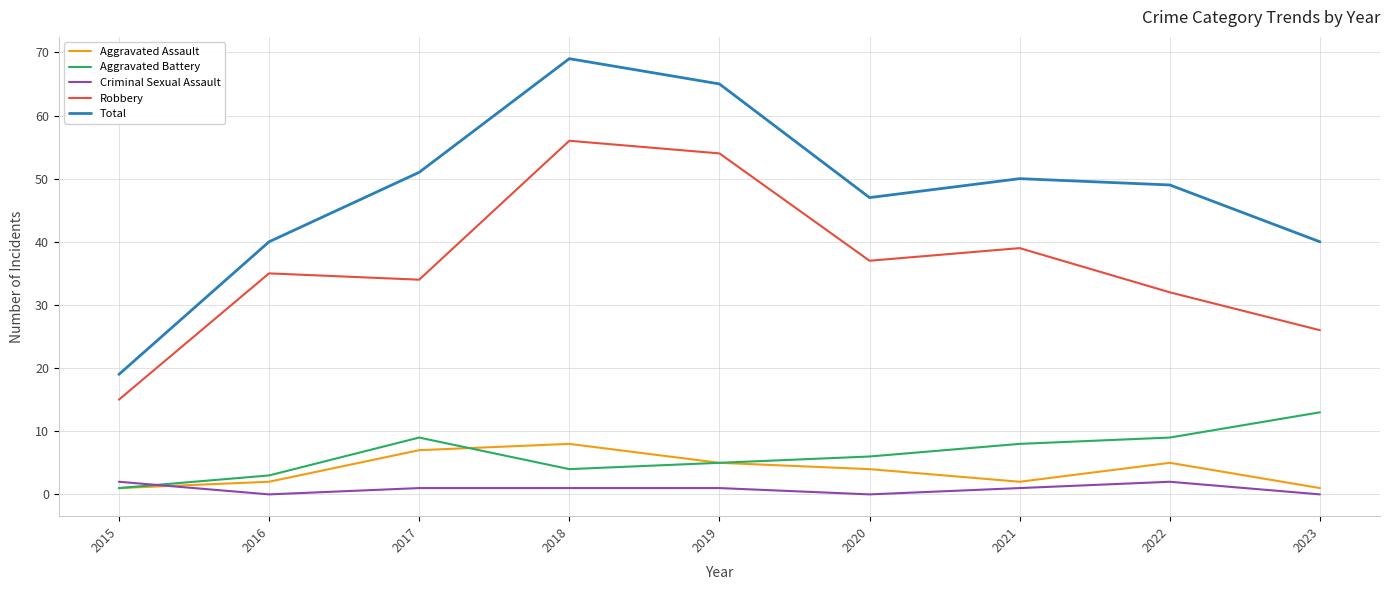

Where is Aggravated Assault nearest to the value 4?

2020